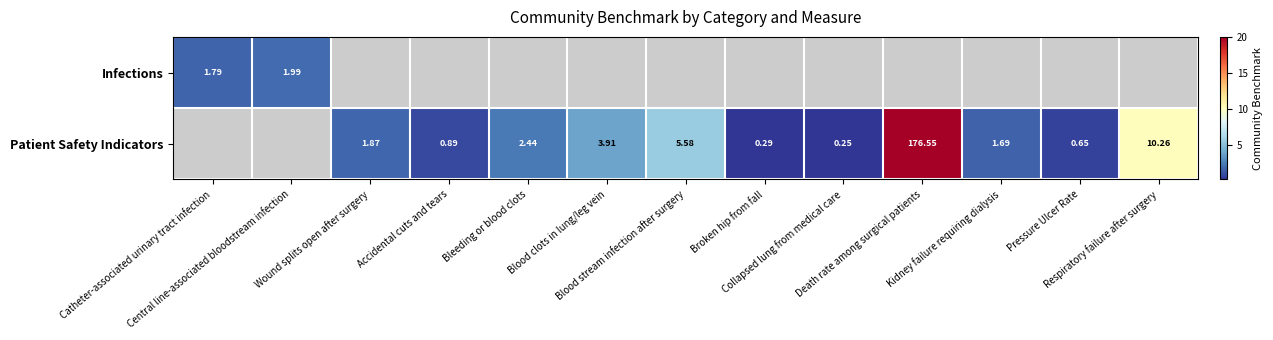

How many values in the Patient Safety Indicators series are below 1?

4